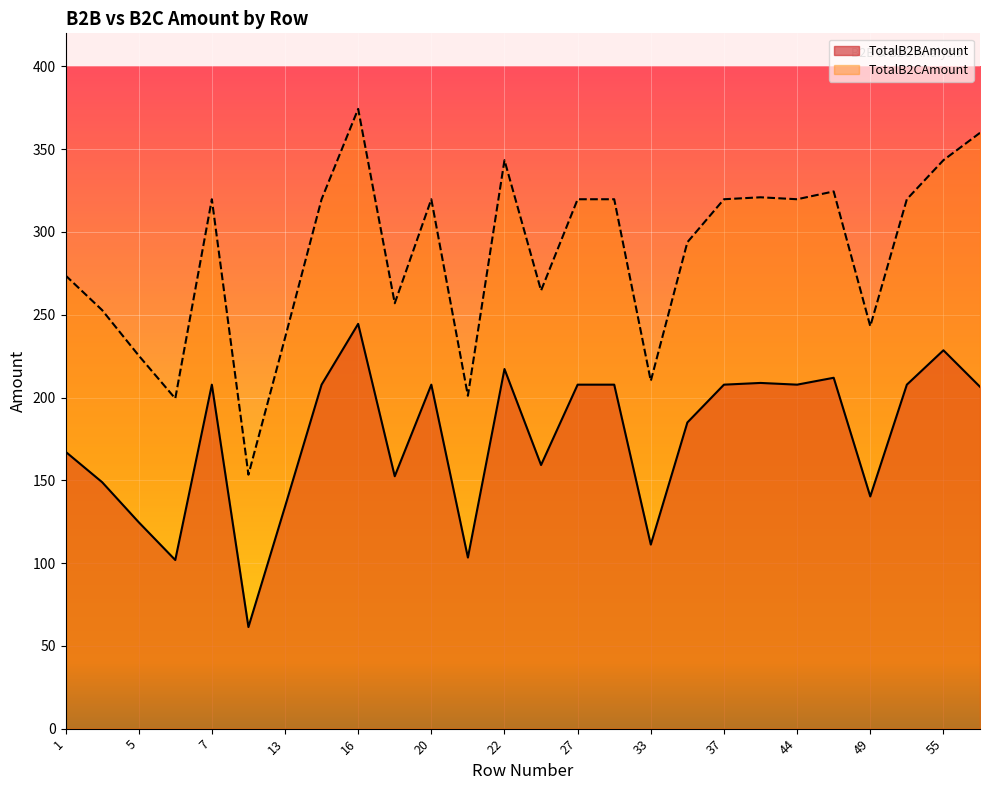

Is it true that TotalB2CAmount equals 201.1 at 21?

True